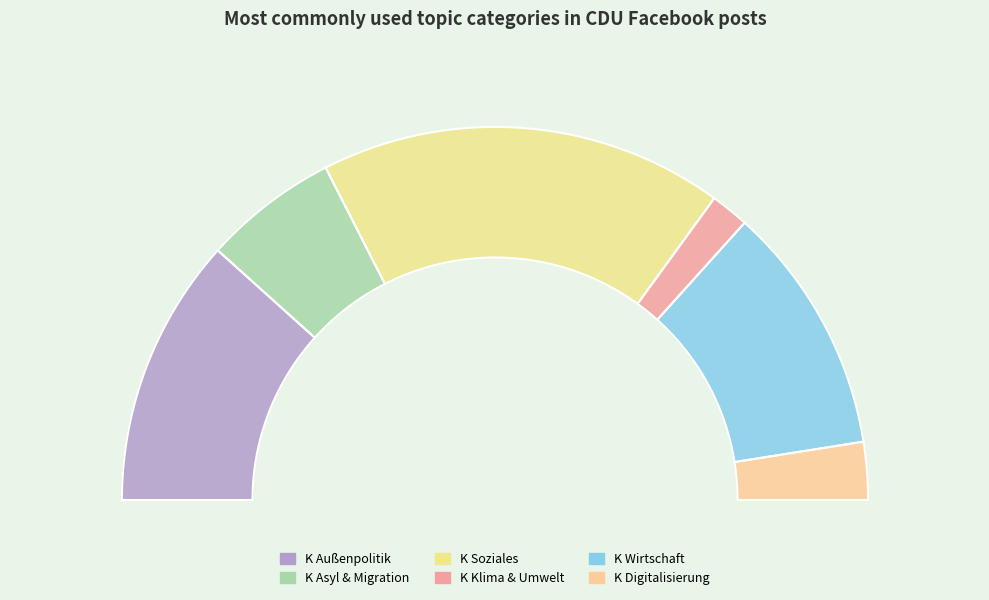

Which category has the biggest portion of the pie?

K Soziales